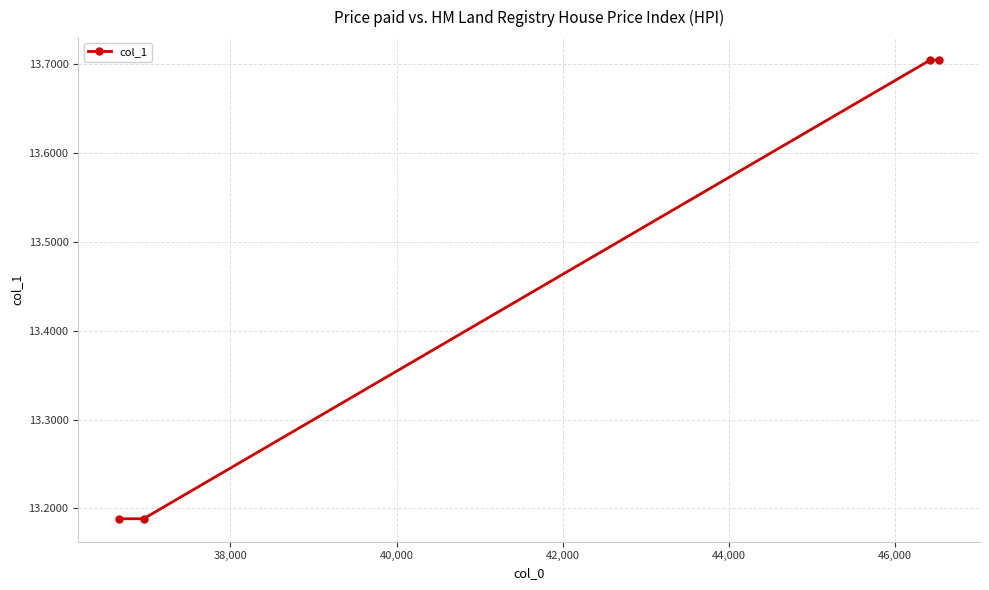

What is the value of the 4th point from the left?

13.7